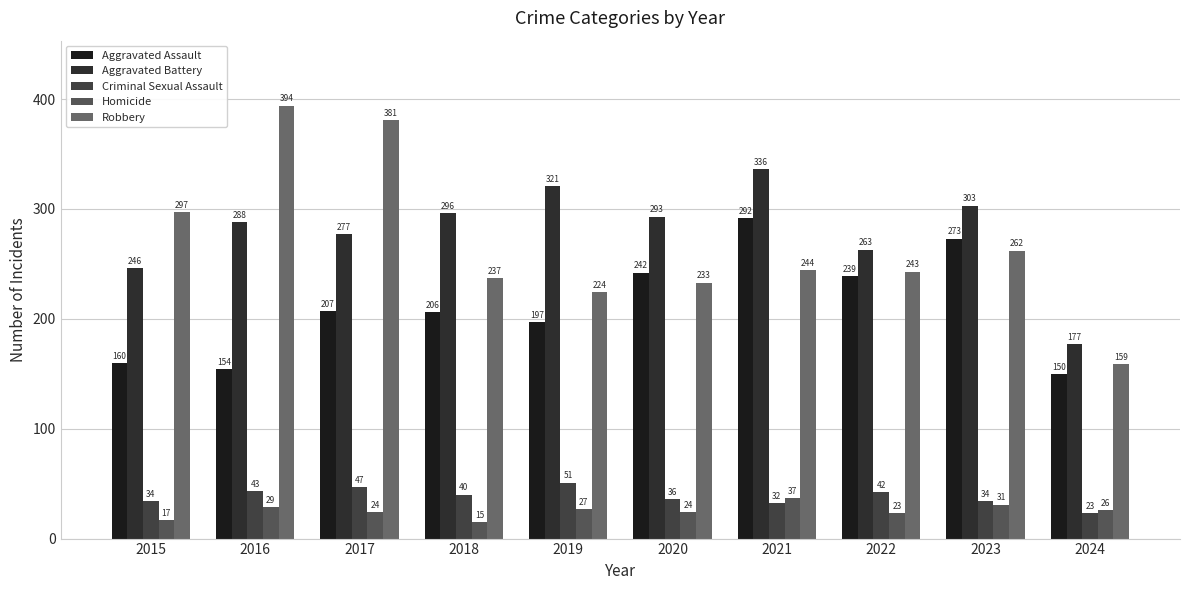

At which category does the chart reach its peak across all series?

2016